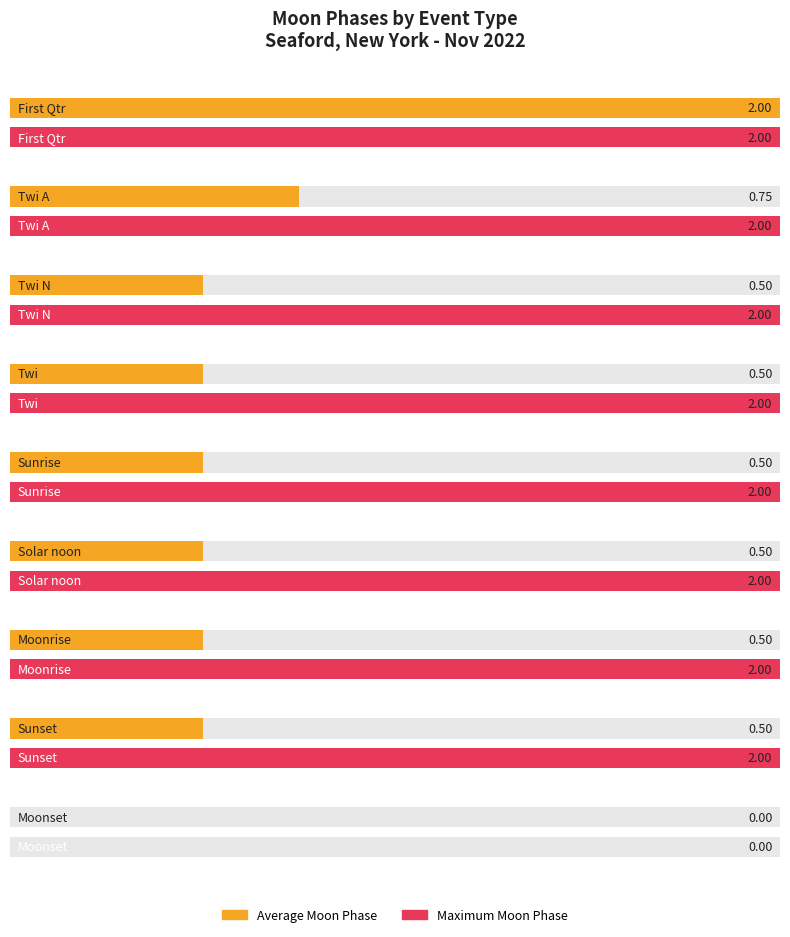

Does the chart contain any negative values?

No